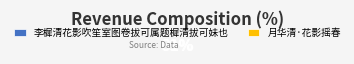

True or false: 李樨清花影吹笙室图卷拔可属题樨清拔可妹也 accounts for 69% of the total.

True